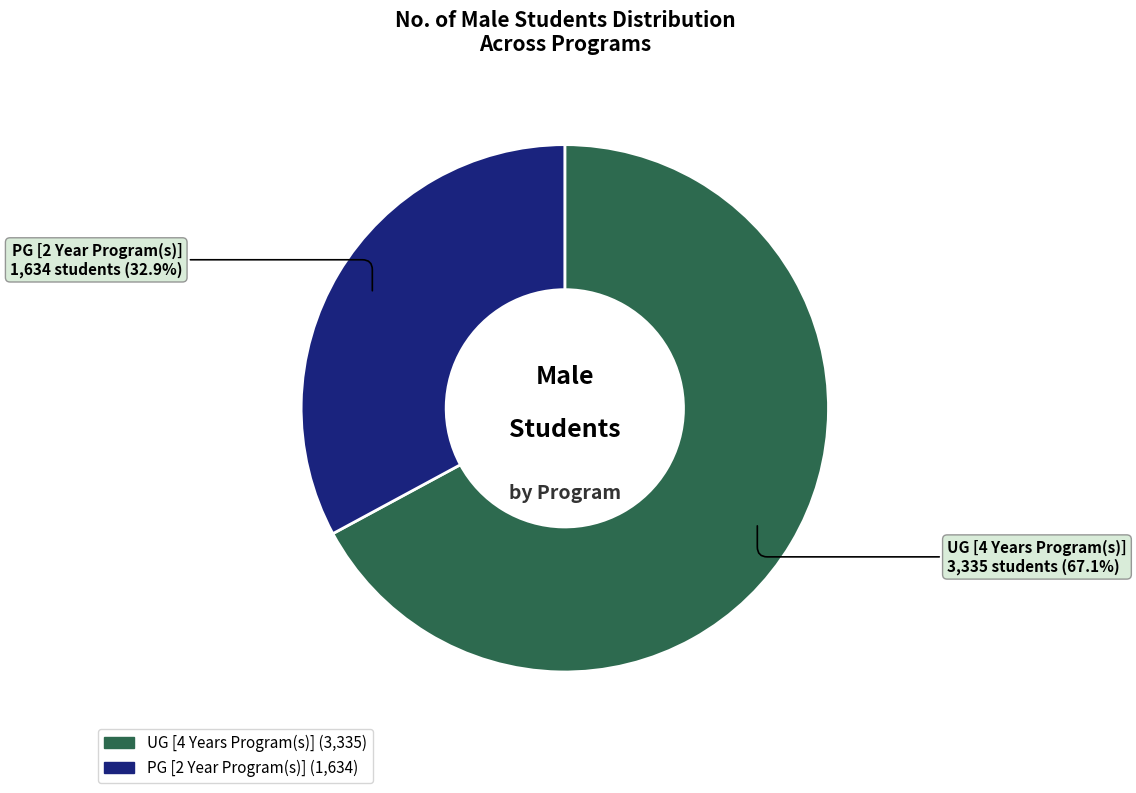

What is the ratio of the value at UG [4 Years Program(s)] to the value at PG [2 Year Program(s)]?

2.0